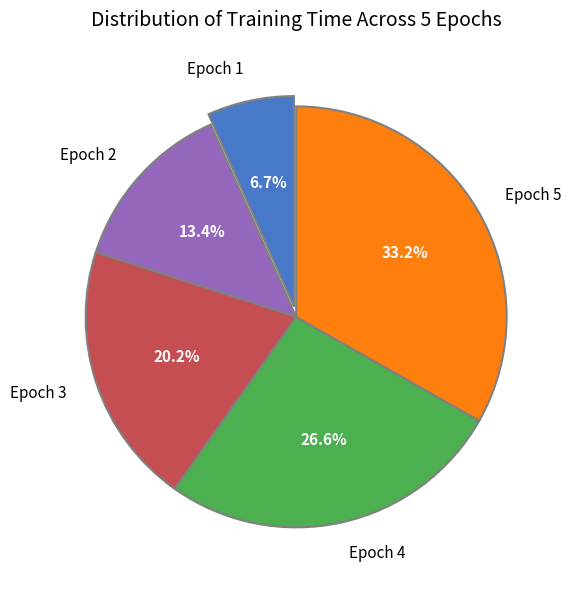

Which category has the biggest portion of the pie?

Epoch 5